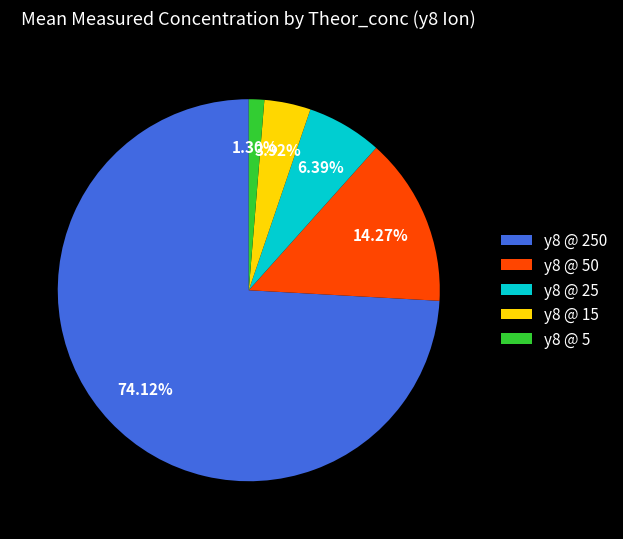

Rank the categories by value from highest to lowest.

y8 @ 250, y8 @ 50, y8 @ 25, y8 @ 15, y8 @ 5